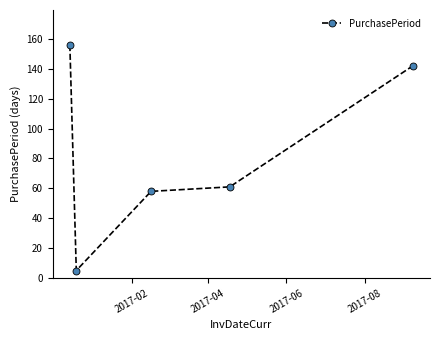

What is the maximum value shown in the chart?

156